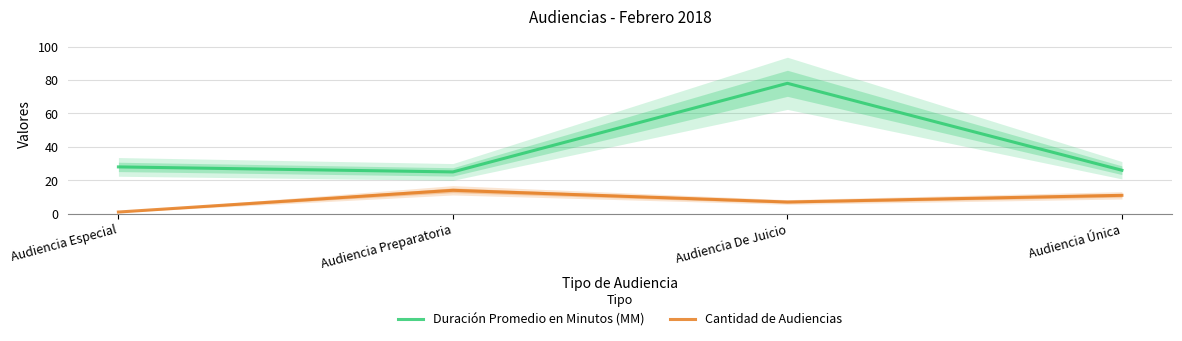

What is the average value of the Cantidad de Audiencias series?

8